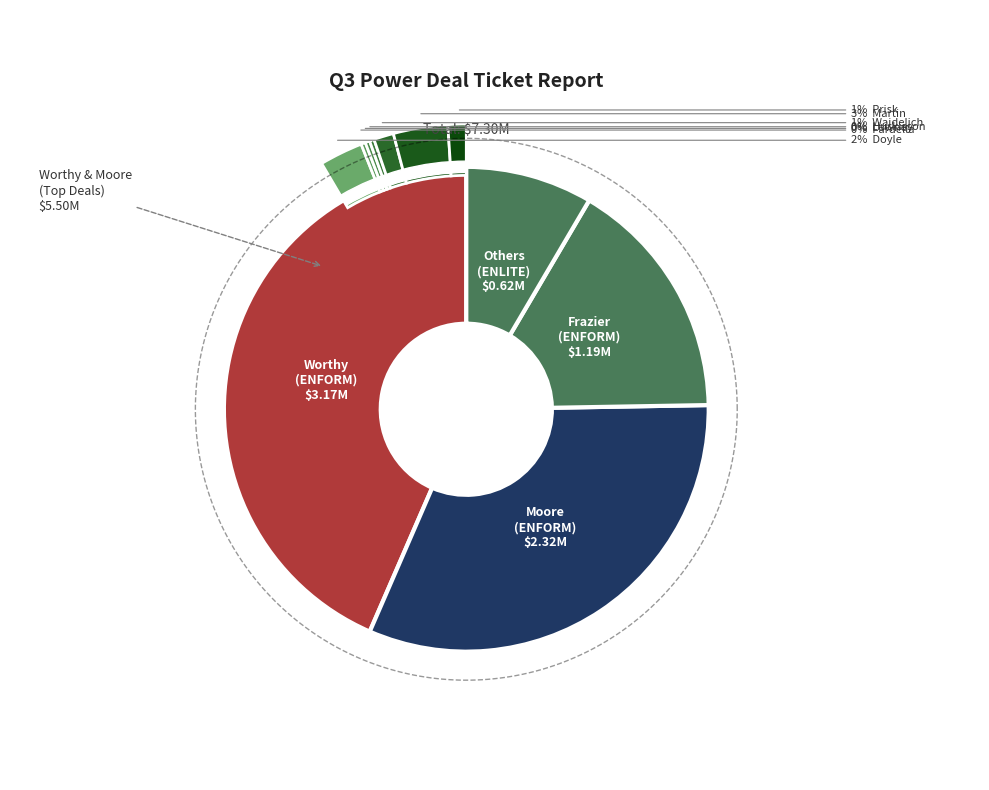

How many segments does this pie chart have?

10